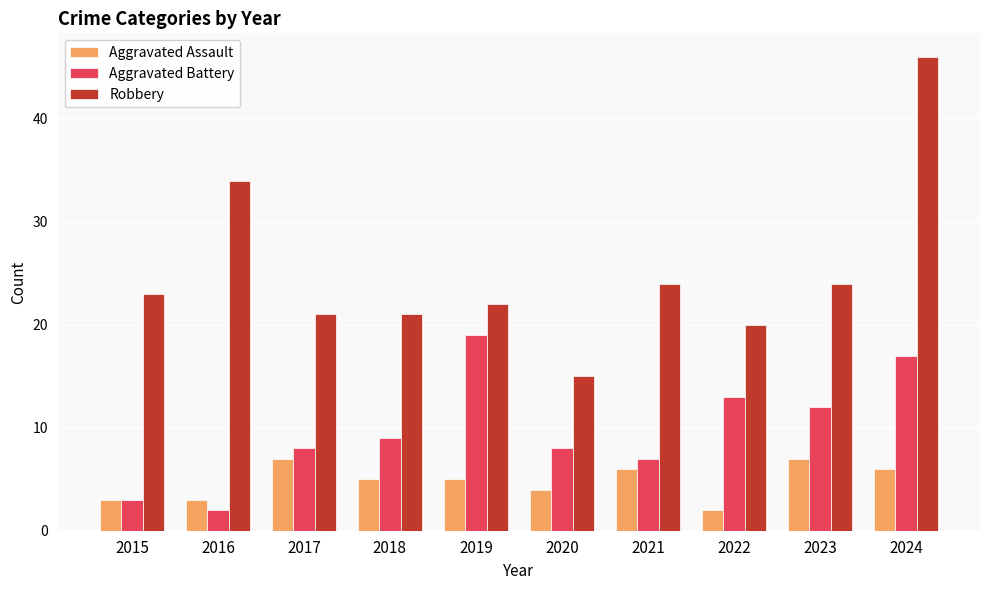

How many categories are shown in the chart?

10